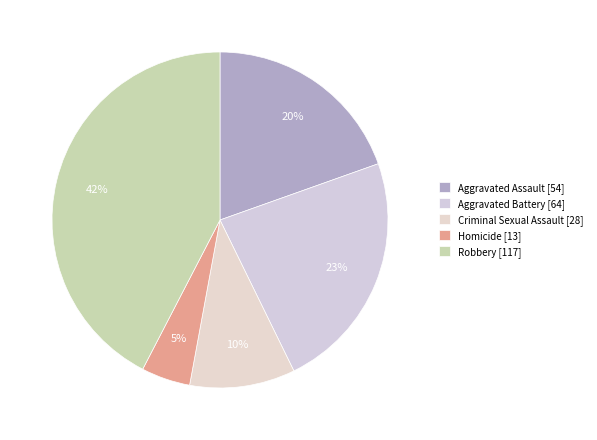

What percentage is the Criminal Sexual Assault slice, to the nearest percent?

10%